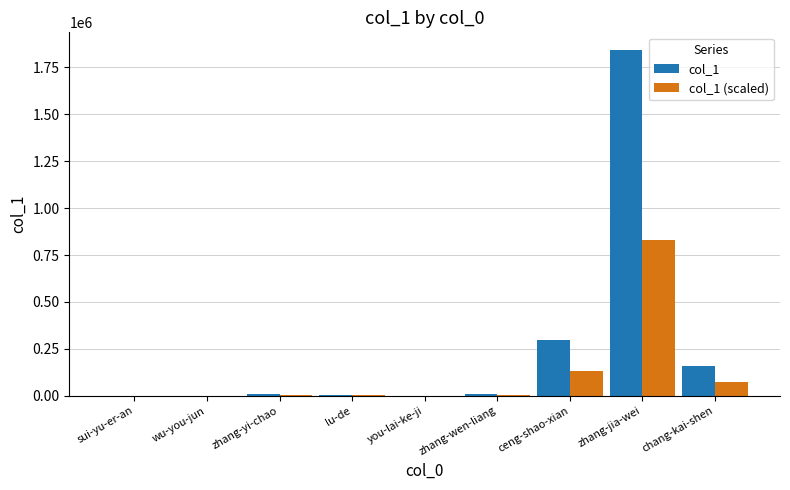

The col_1 (scaled) series shows 68846.3 at ceng-shao-xian. True or false?

False